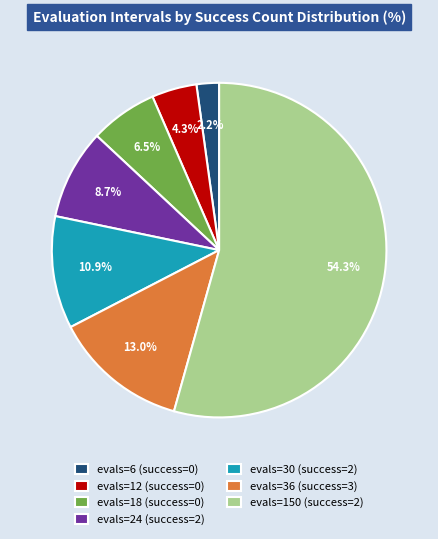

How much of the chart is everything except evals=12 (success=0)?

95.7%